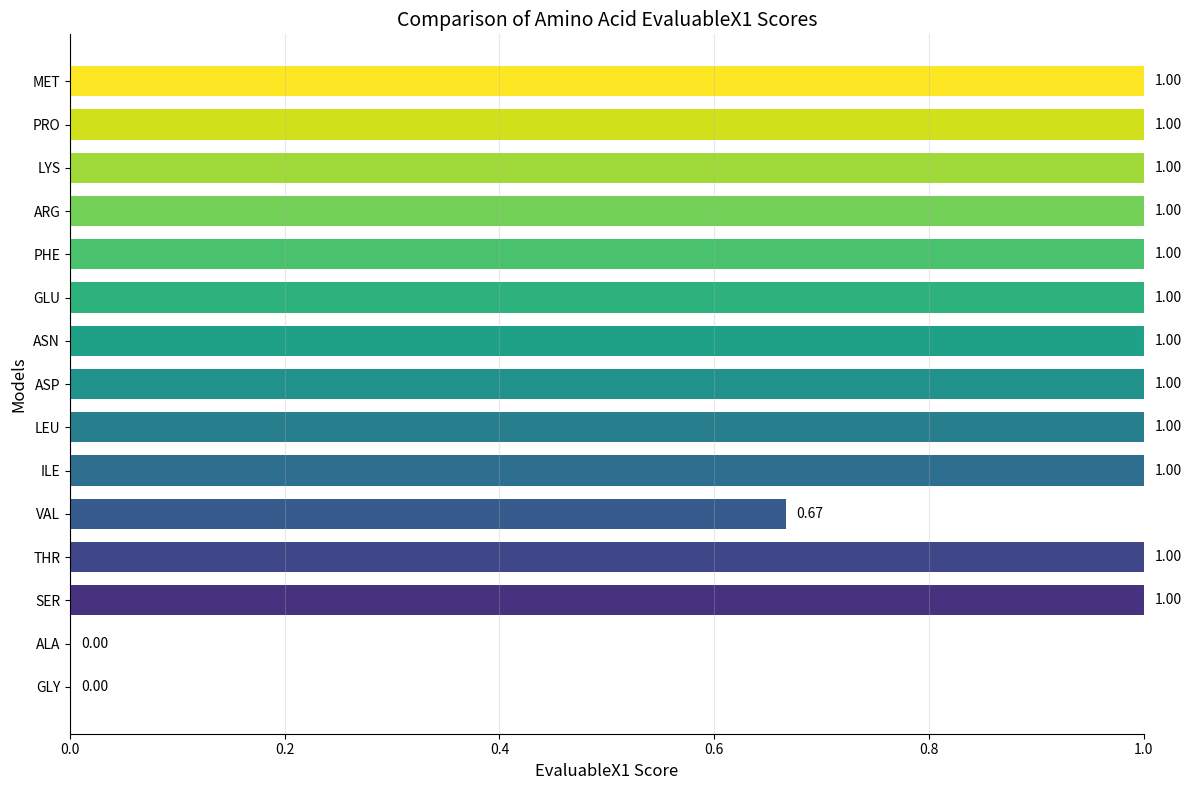

What is the change in value from GLY to LYS?

+1.0